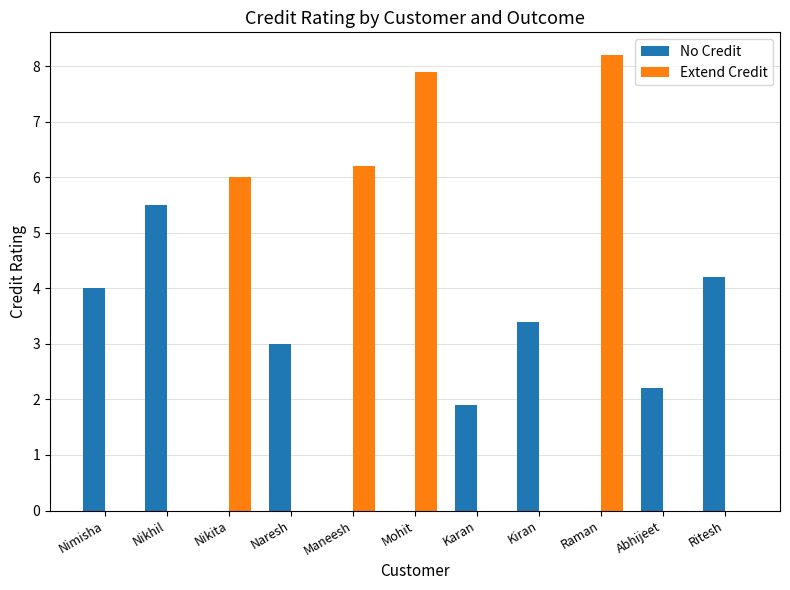

At which category is the sum across all series the highest?

Raman